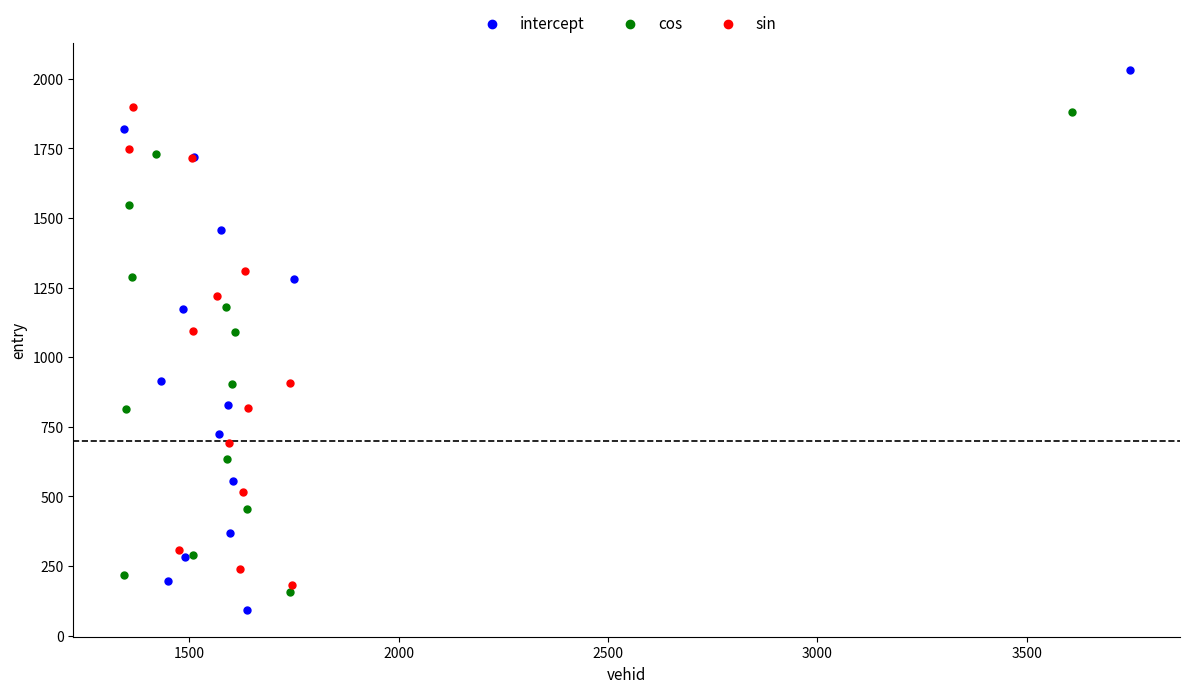

Which series has the largest Y range (max minus min)?

intercept